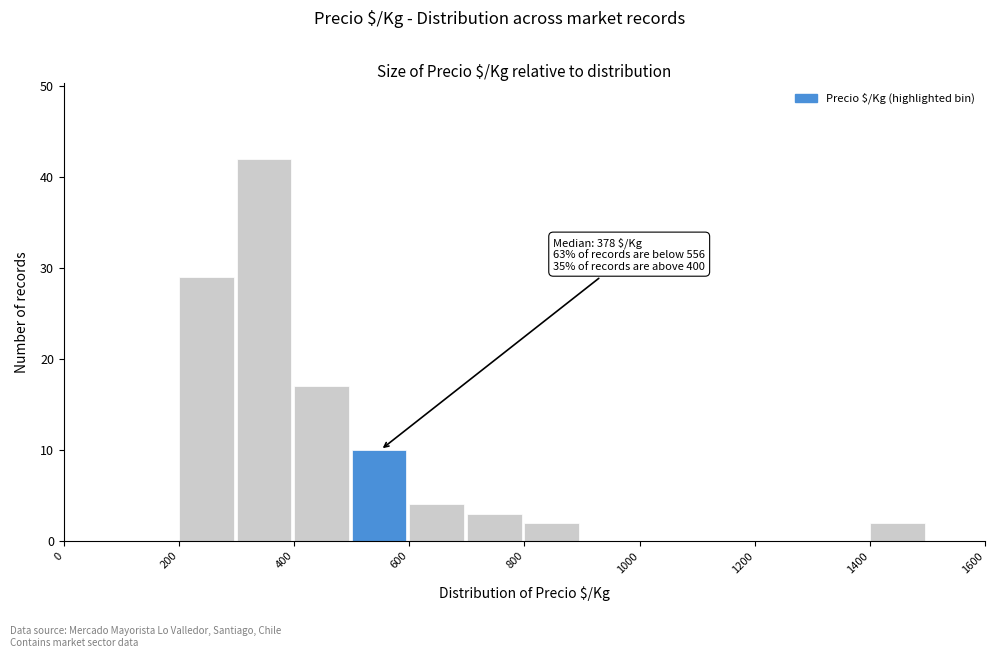

Over which range of the x-axis is the bar tallest?

300 to 400